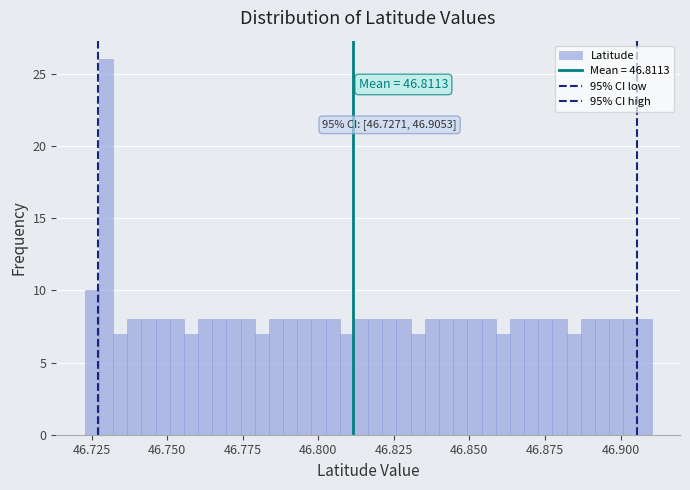

Around what value on the x-axis is the tallest bar? Give the approximate position of its centre, as read against the axis.

46.730